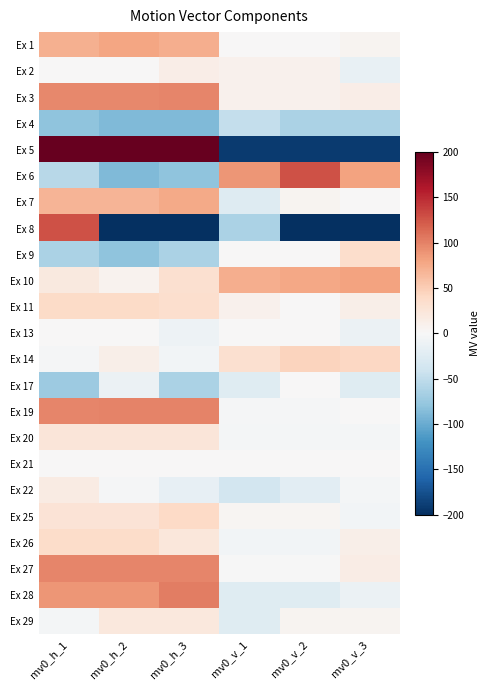

What is the total value across all series at mv0_h_2?

-391